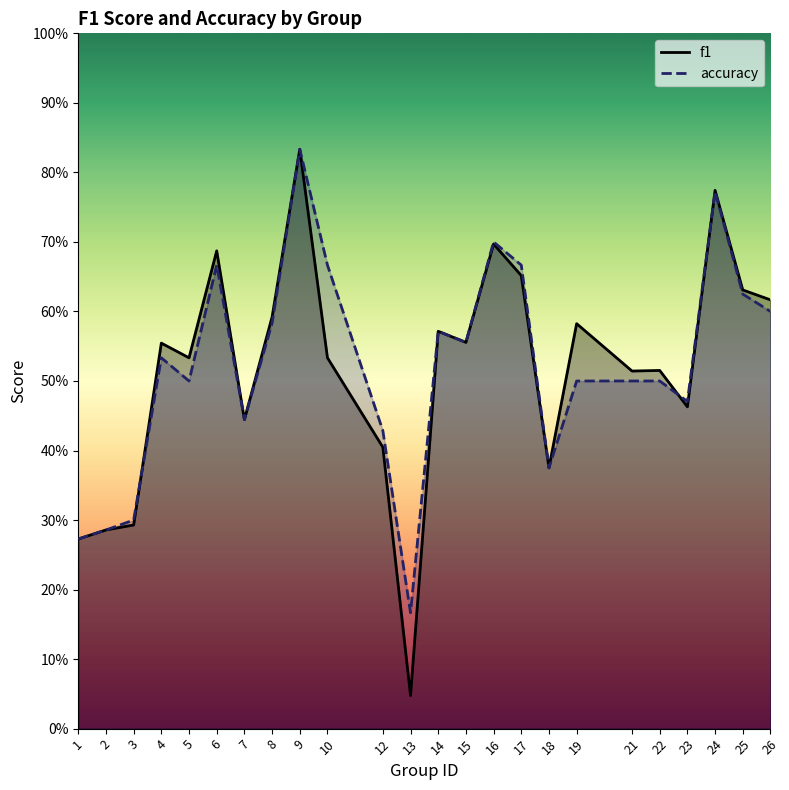

How many lines are shown in the chart?

2